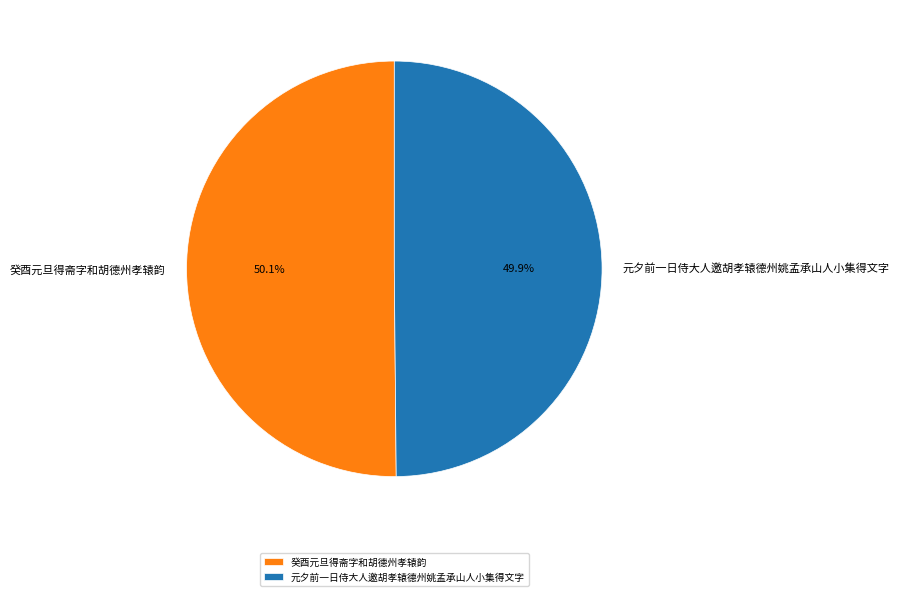

How many segments does this pie chart have?

2